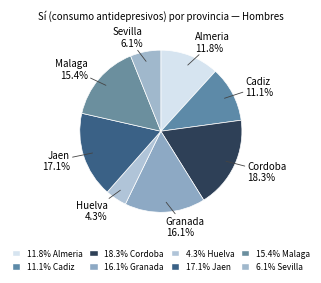

Count the number of slices in the pie.

8